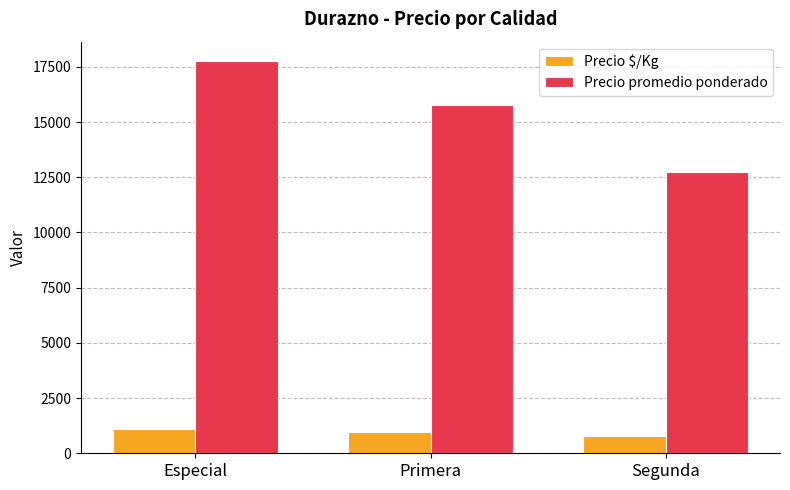

Where is Precio promedio ponderado nearest to the value 15250?

Primera